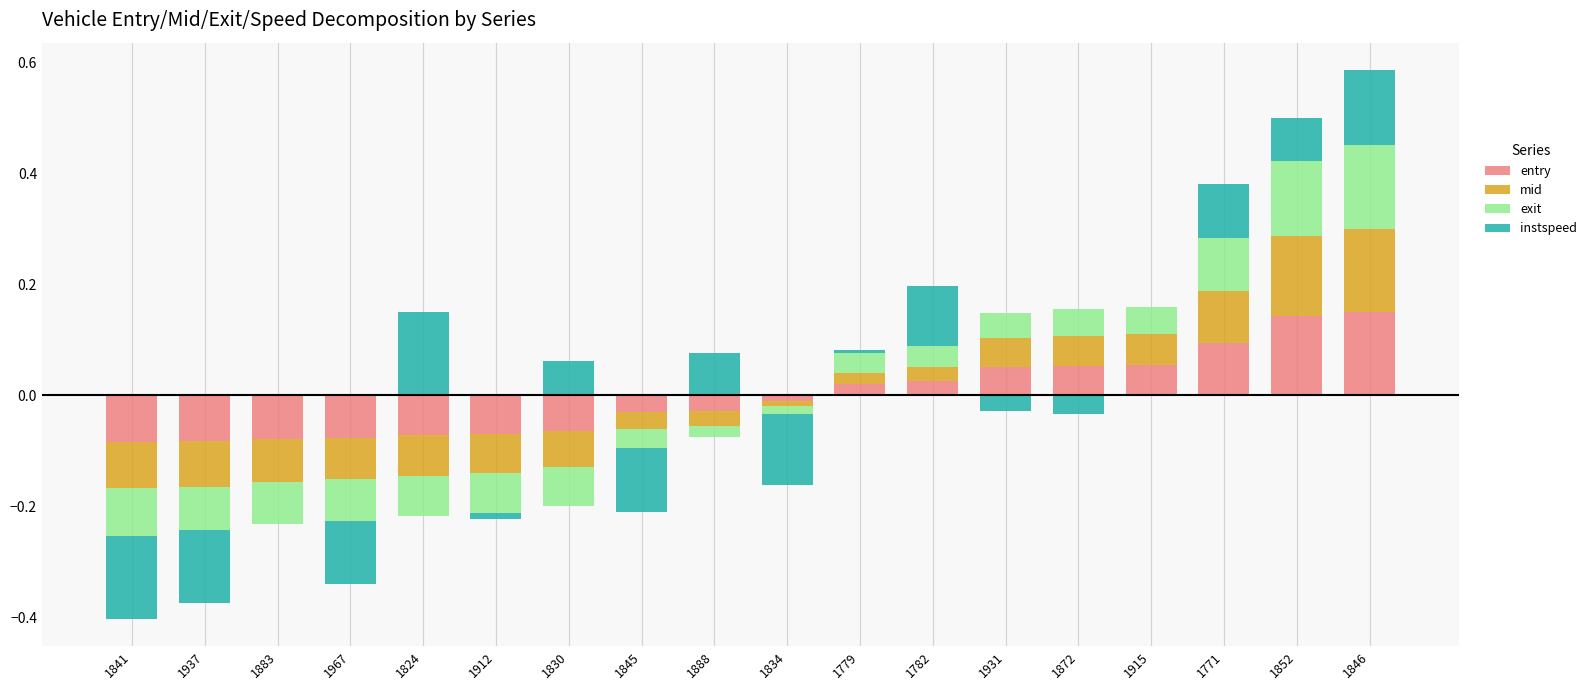

Reading left to right, what are all the values shown in this chart?

entry: 1841=0.0	1937=0.0	1883=0.0	1967=0.0	1824=0.0	1912=0.0	1830=0.0	1845=0.0	1888=0.0	1834=0.0	1779=0.0	1782=0.0	1931=0.1	1872=0.1	1915=0.1	1771=0.1	1852=0.1	1846=0.1
mid: 1841=0.0	1937=0.0	1883=0.0	1967=0.0	1824=0.0	1912=0.0	1830=0.0	1845=0.0	1888=0.0	1834=0.0	1779=0.0	1782=0.0	1931=0.1	1872=0.1	1915=0.1	1771=0.1	1852=0.1	1846=0.1
exit: 1841=0.0	1937=0.0	1883=0.0	1967=0.0	1824=0.0	1912=0.0	1830=0.0	1845=0.0	1888=0.0	1834=0.0	1779=0.0	1782=0.0	1931=0.0	1872=0.0	1915=0.0	1771=0.1	1852=0.1	1846=0.1
instspeed: 1841=0.0	1937=0.0	1883=0.0	1967=0.0	1824=0.1	1912=0.0	1830=0.1	1845=0.0	1888=0.1	1834=0.0	1779=0.0	1782=0.1	1931=0.0	1872=0.0	1915=0.0	1771=0.1	1852=0.1	1846=0.1